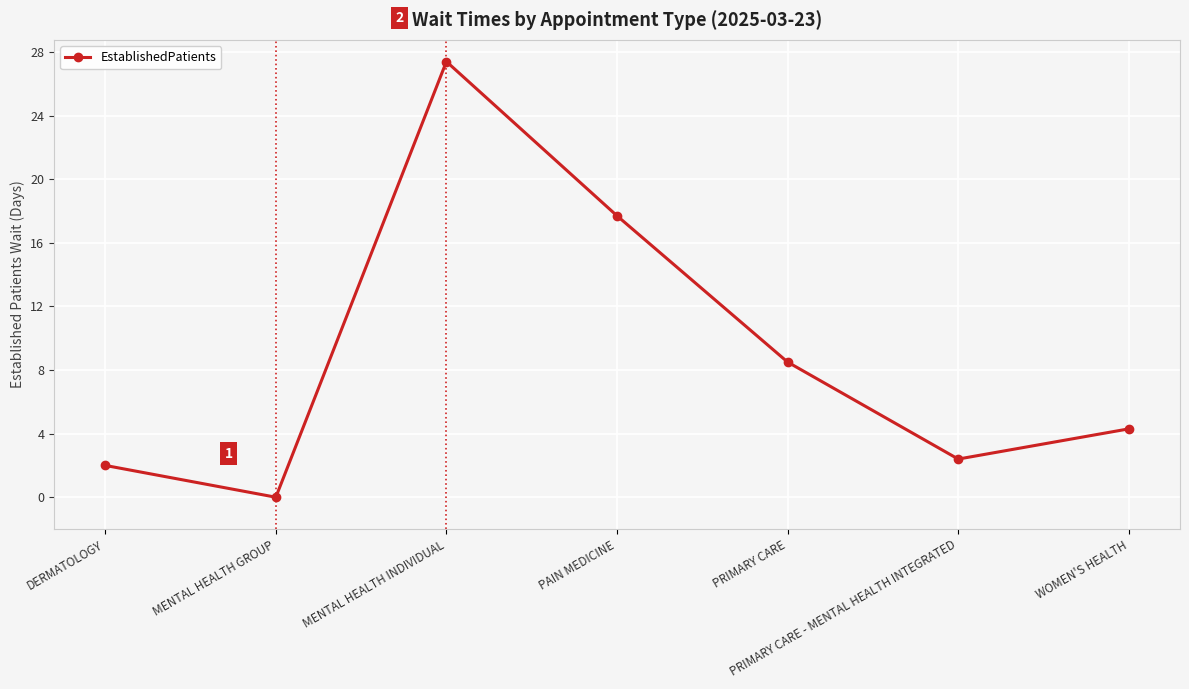

At which category does the data reach its first local valley?

MENTAL HEALTH GROUP